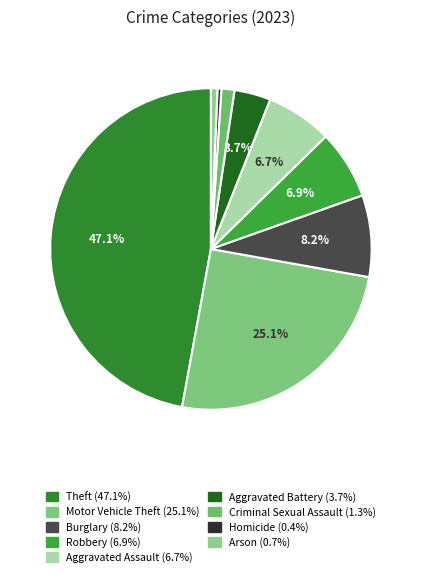

What percentage is the Burglary slice, to the nearest percent?

8%